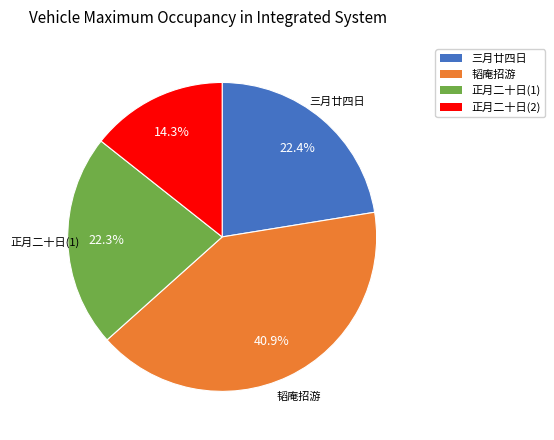

How many segments does this pie chart have?

4